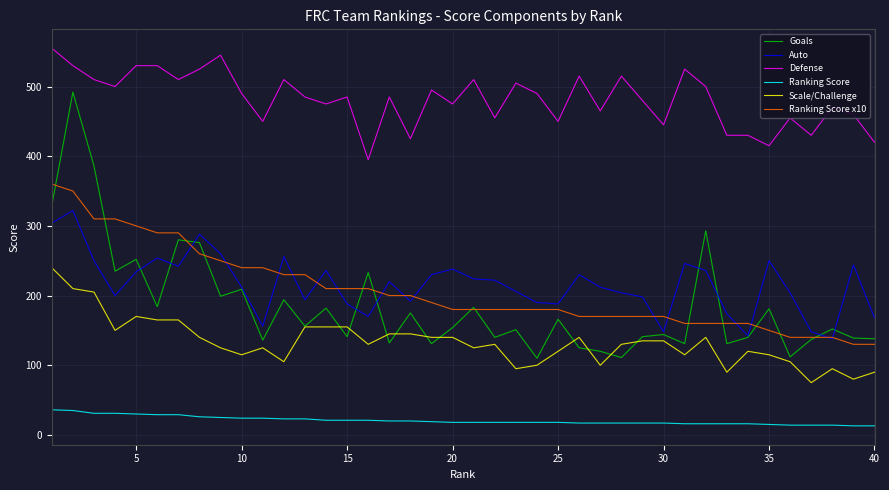

Which series has the largest range (max minus min)?

Goals